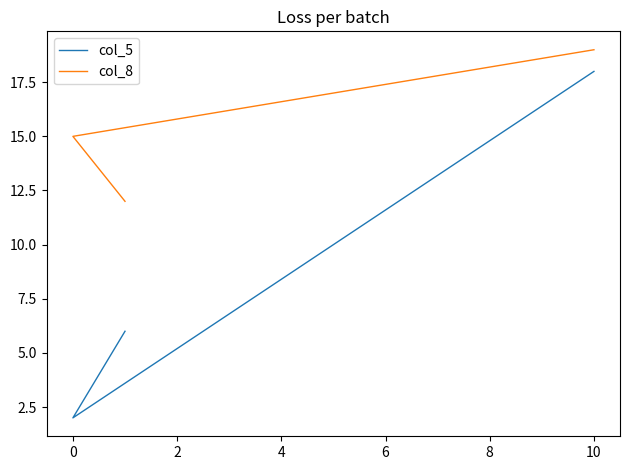

What is the difference between the maximum and second lowest values in the col_5 series?

12